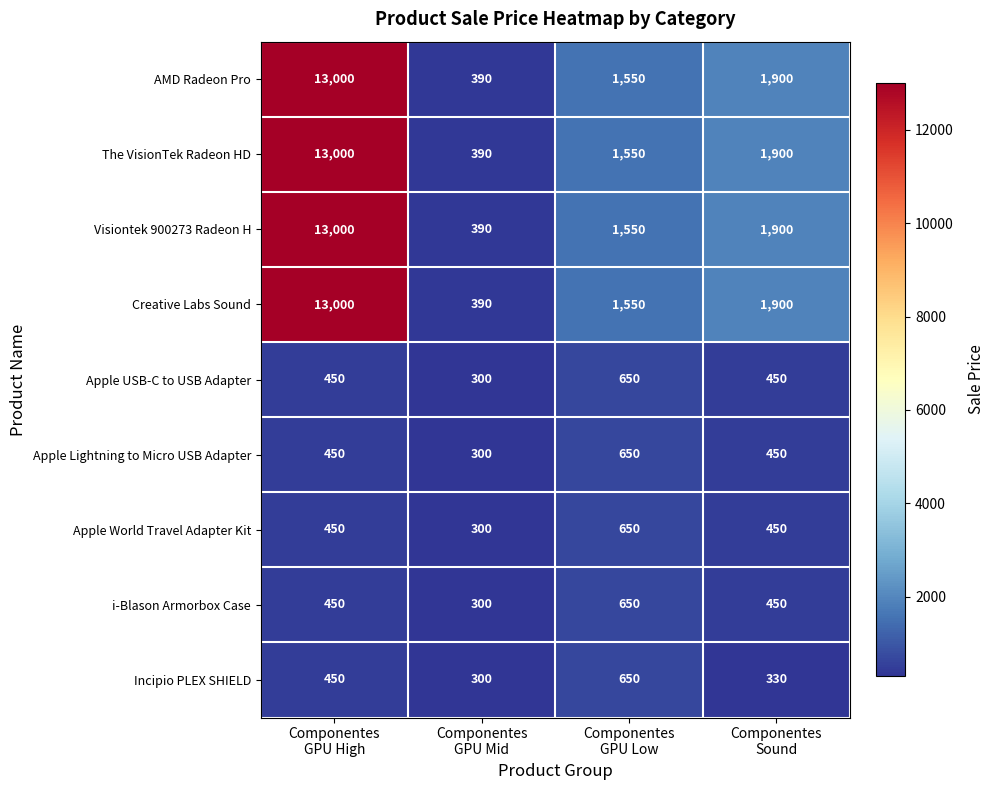

How many i-Blason Armorbox Case values are between 450 and 650?

3